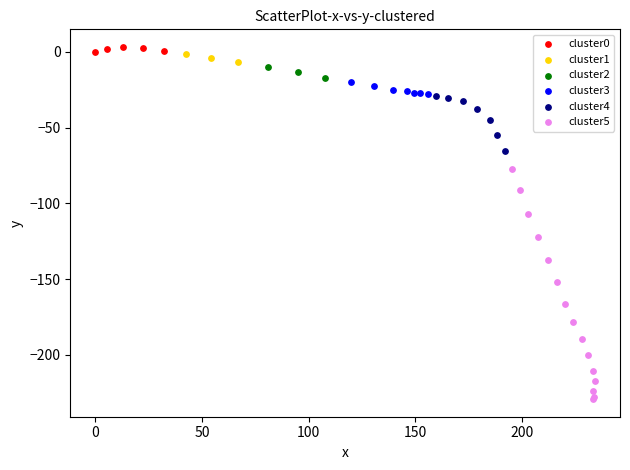

What are all the series names shown in the legend?

cluster0, cluster1, cluster2, cluster3, cluster4, cluster5